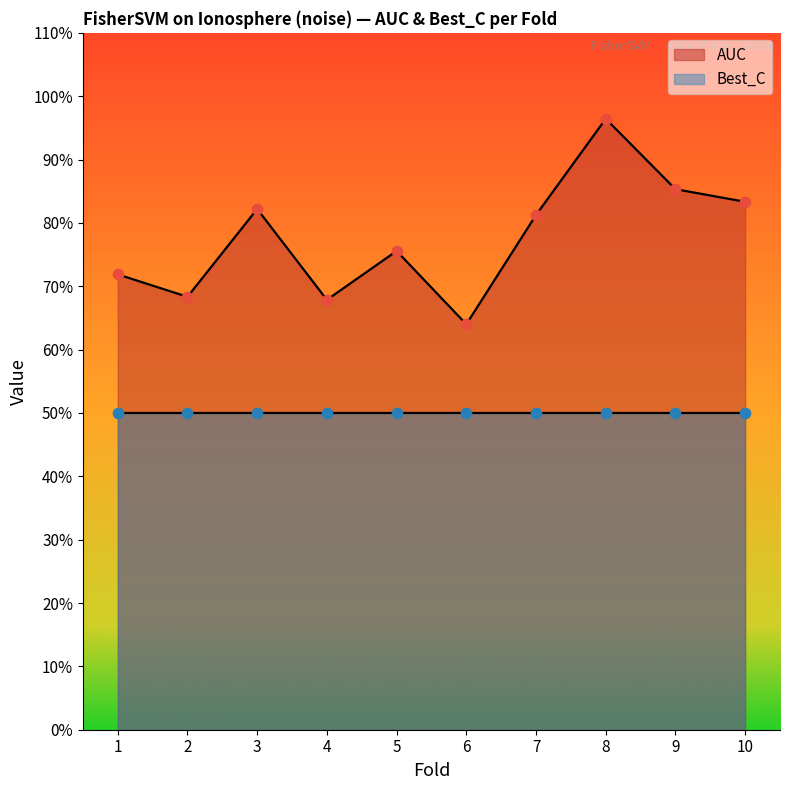

Between 8 and 10, which is larger?

8